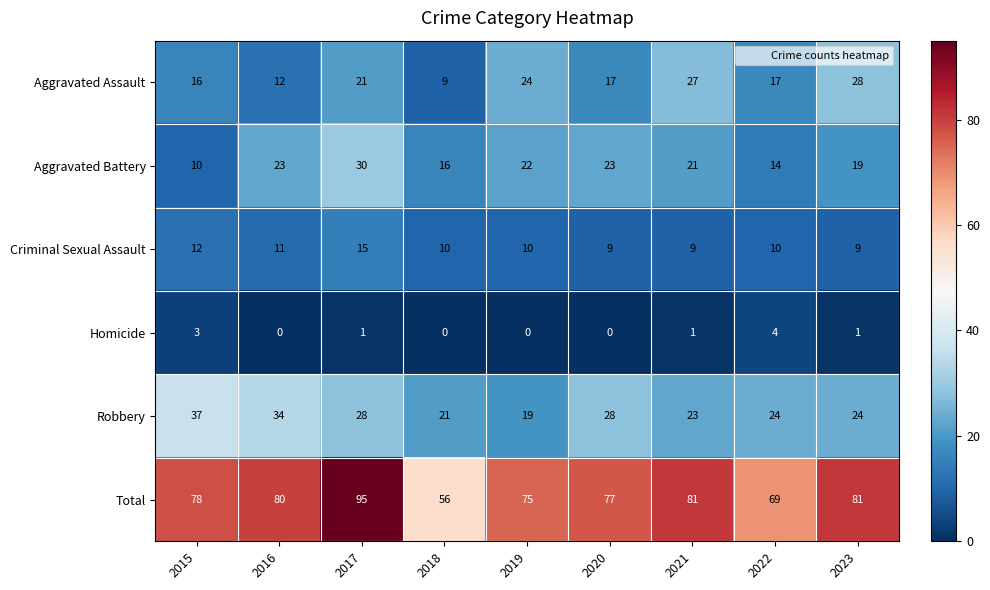

What is the highest value of the Aggravated Assault series?

28